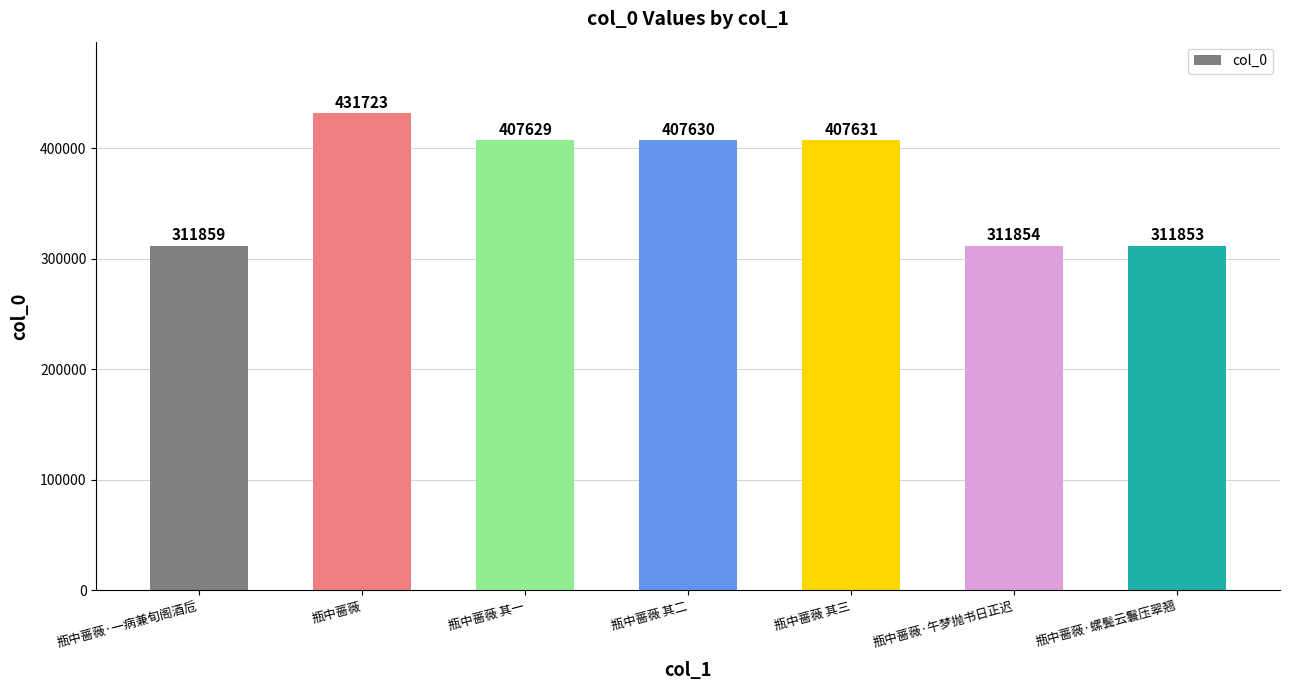

List the labels in order of value, smallest first.

瓶中蔷薇·螺鬓云鬟压翠翘, 瓶中蔷薇·午梦抛书日正迟, 瓶中蔷薇·一病兼旬阁酒卮, 瓶中蔷薇 其一, 瓶中蔷薇 其二, 瓶中蔷薇 其三, 瓶中蔷薇